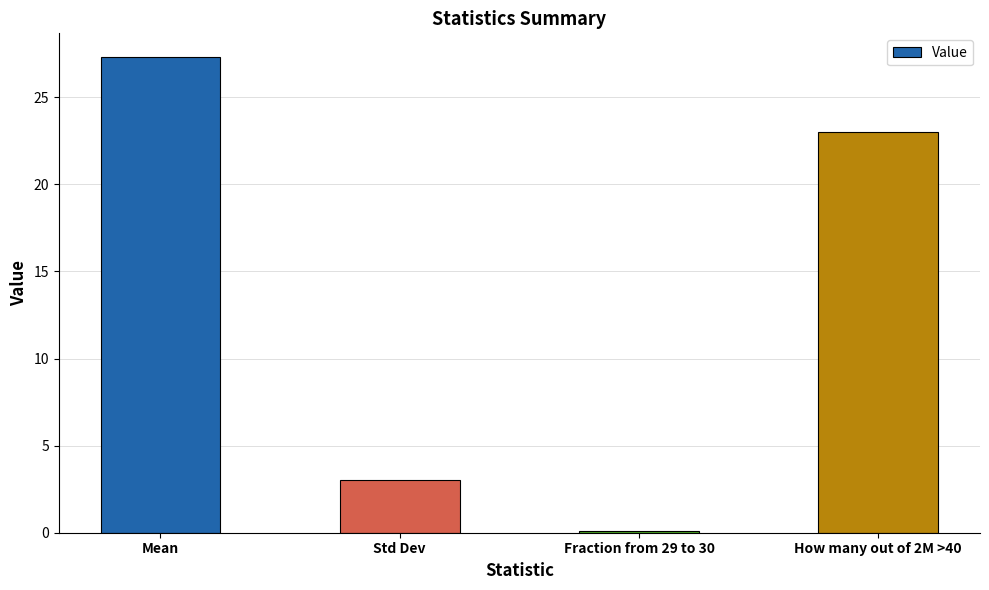

What is the minimum value shown in the chart?

0.1